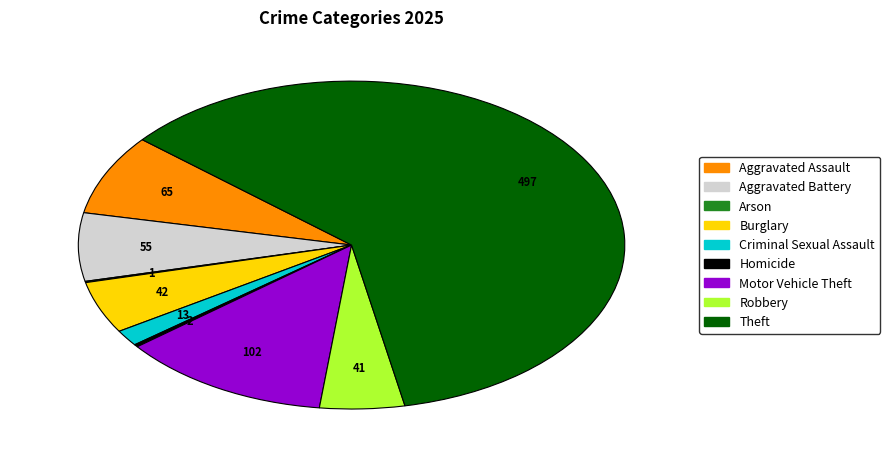

Which category has the biggest portion of the pie?

Theft